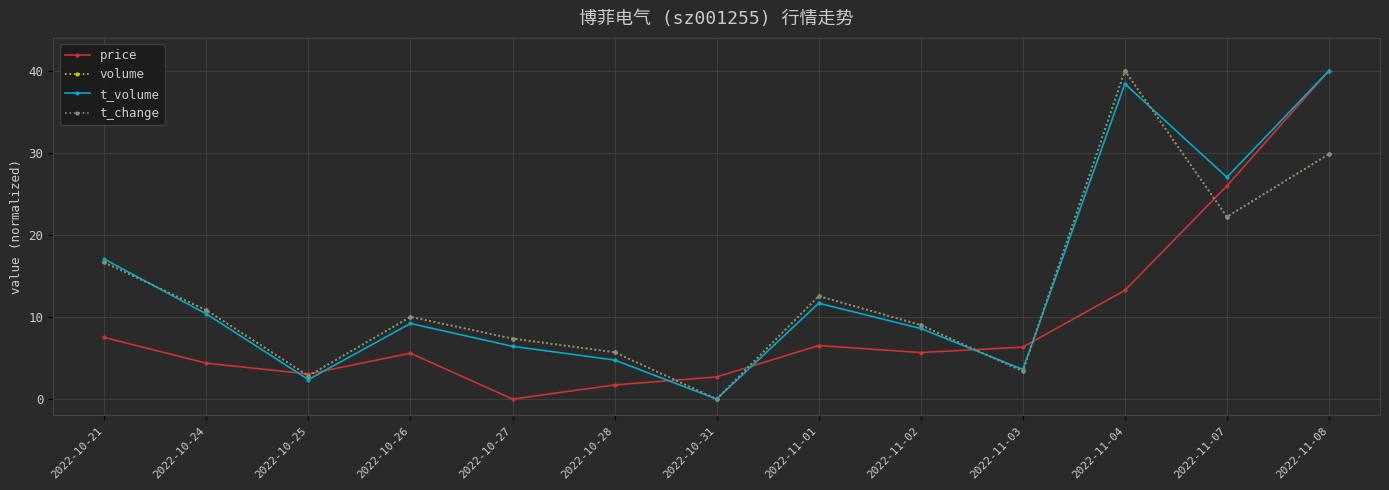

What is the total value across all series at 2022-11-04?

131.6